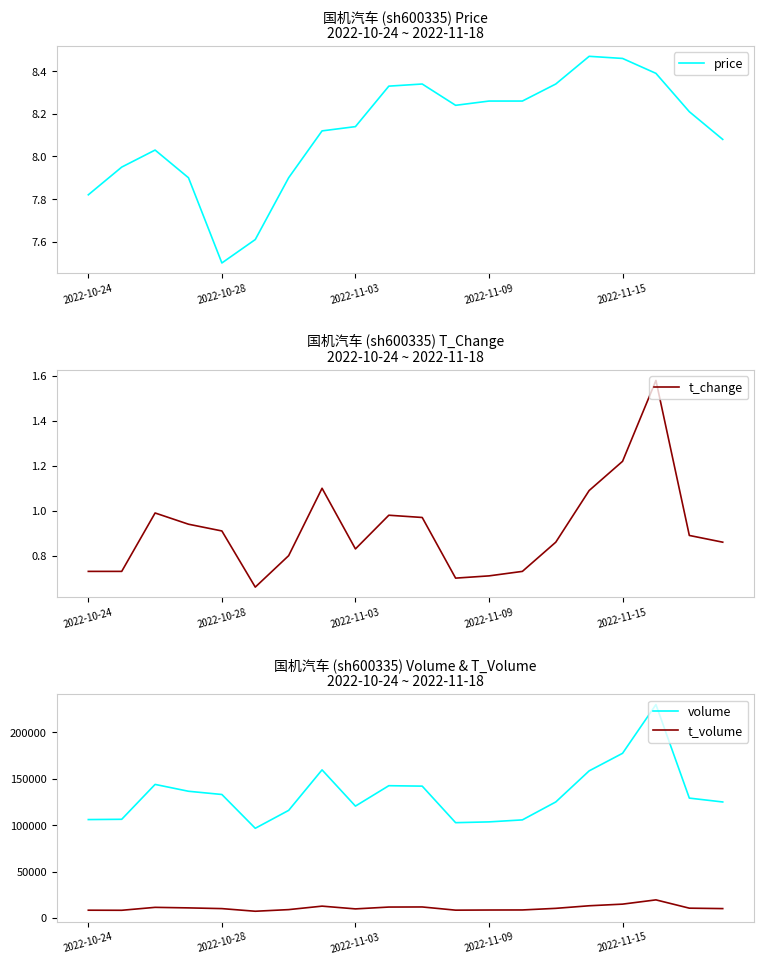

Which category has the highest value across all series?

17